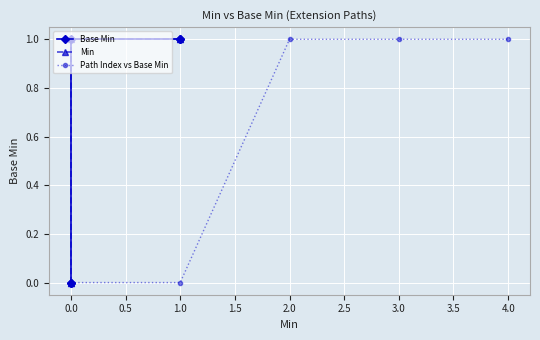

True or false: Path Index vs Base Min has a value of 0 at 2.0.

False